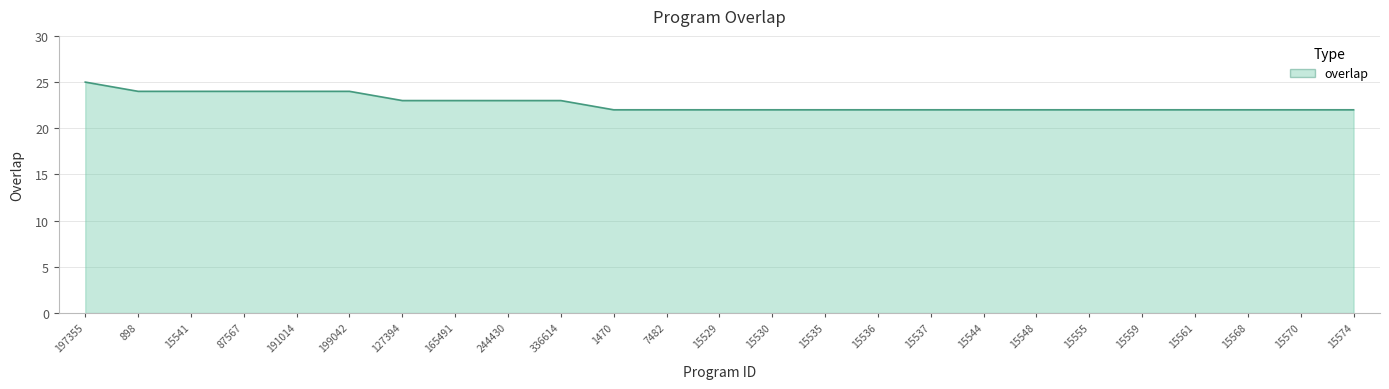

Which category has the highest value across all series?

197355